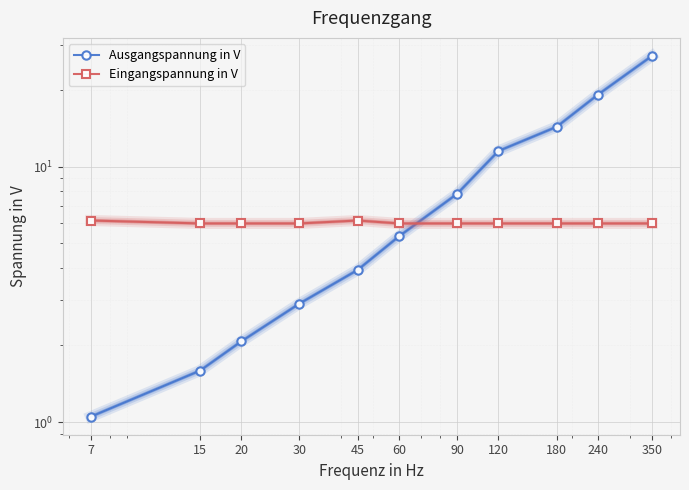

What is the average value of the Ausgangspannung in V series?

8.8